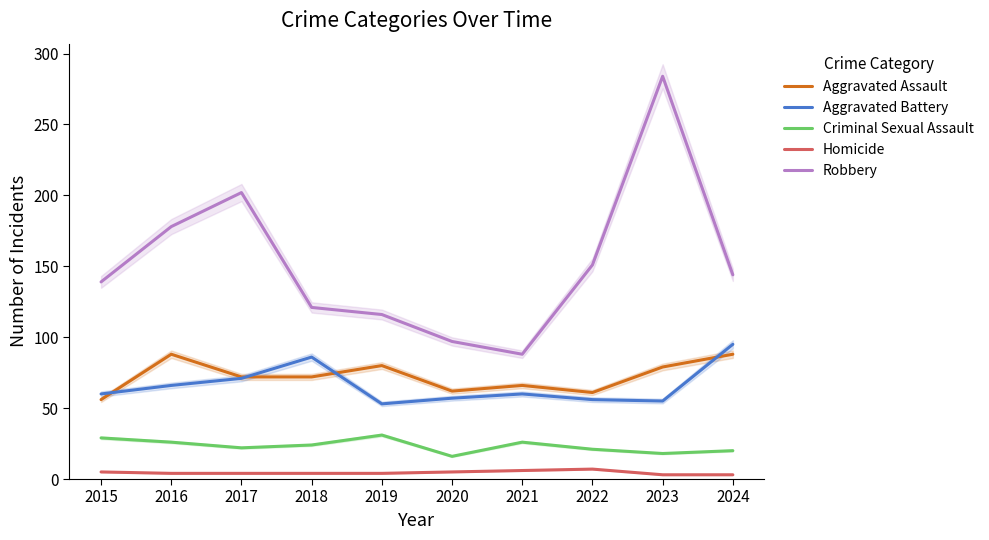

The Criminal Sexual Assault series shows 31 at 2019. True or false?

True